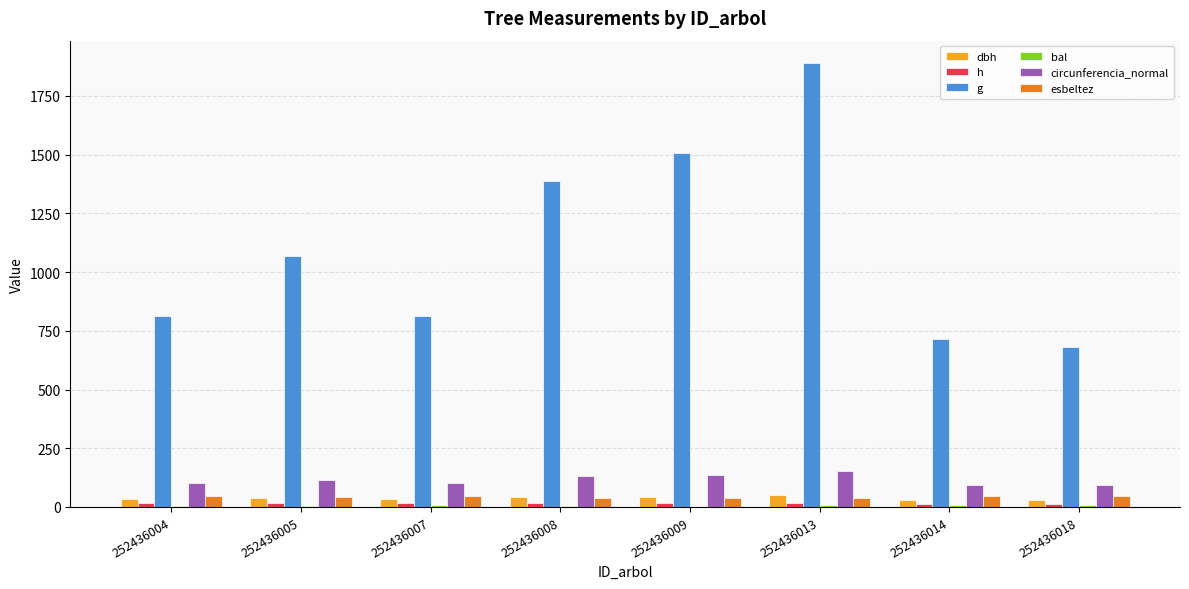

Which series has the largest range (max minus min)?

g